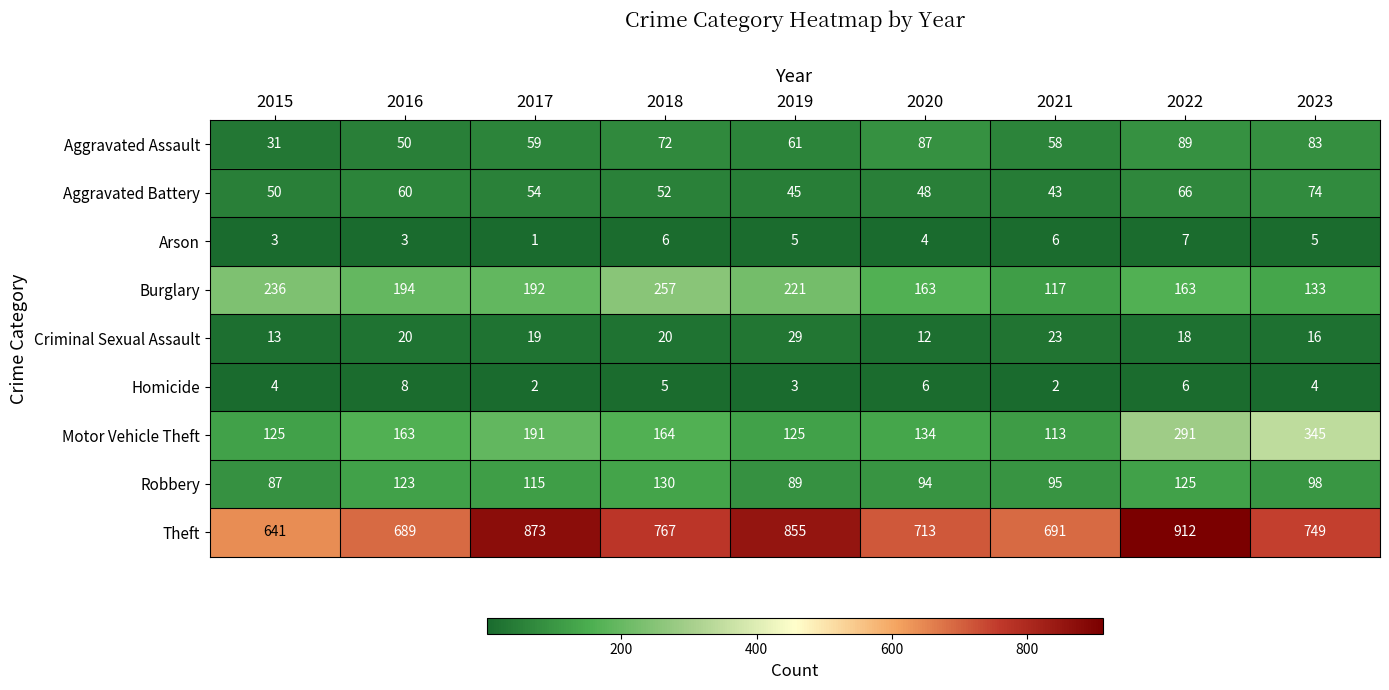

Which series changed the most between 2018 and 2021?

Burglary